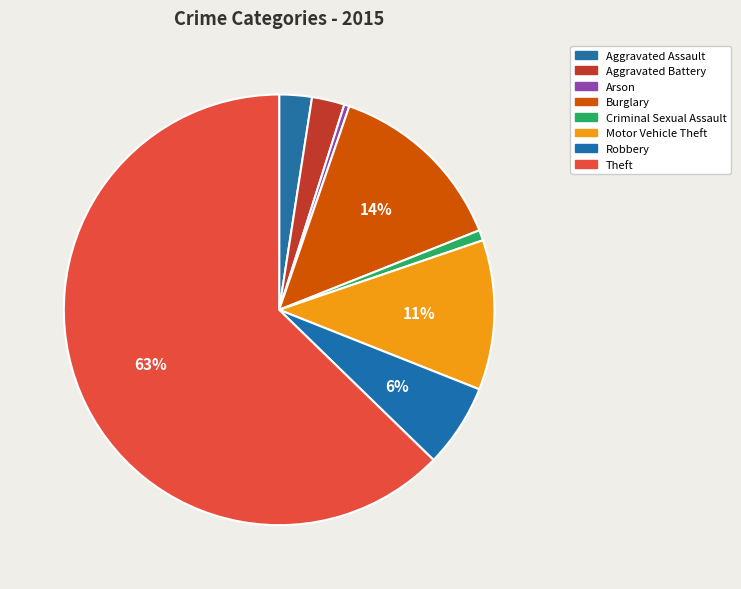

Which slice is the smallest?

Arson